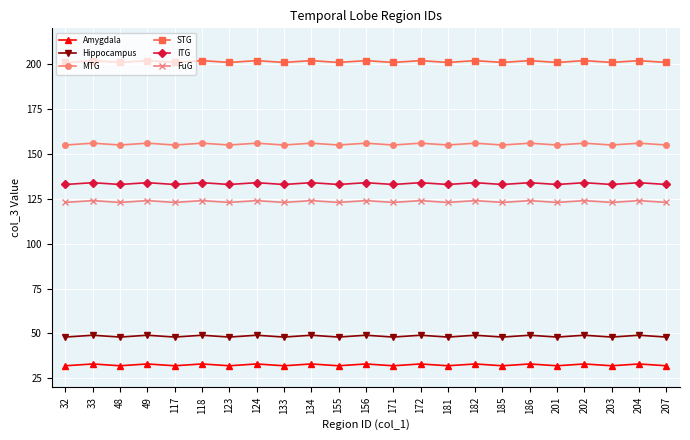

True or false: MTG has more than 2 interior local peaks.

True